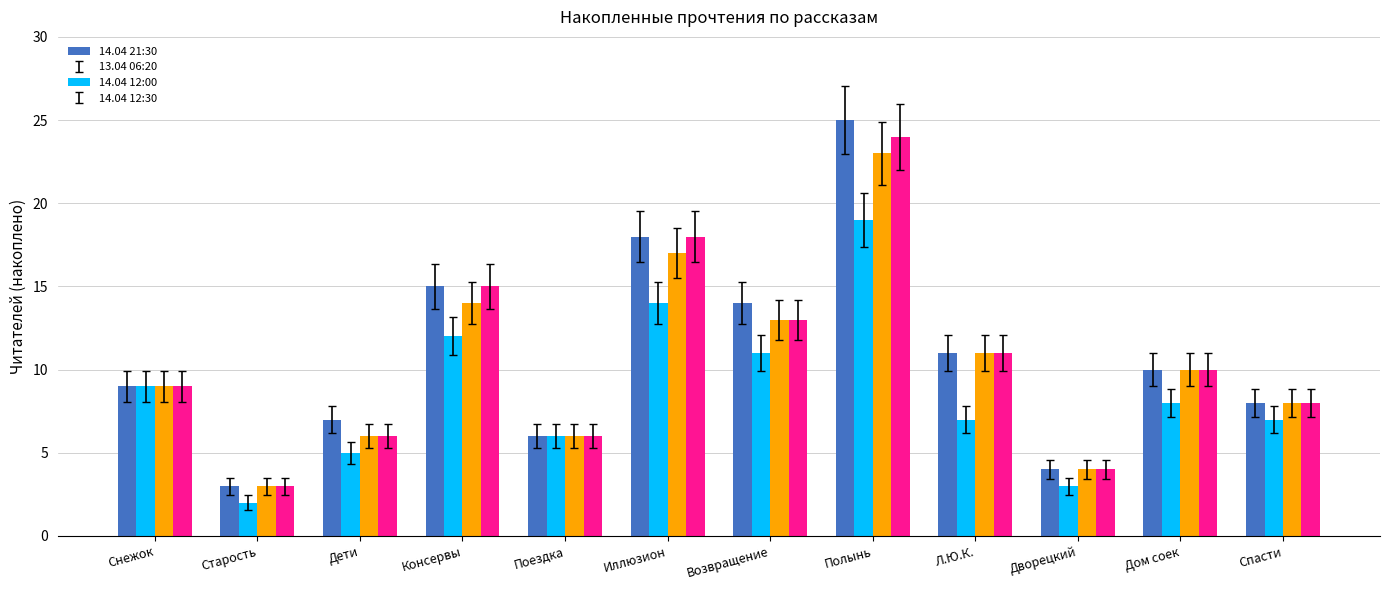

Reading left to right, transcribe all the data shown in this chart.

14.04 21:30: Снежок=9	Старость=3	Дети=7	Консервы=15	Поездка=6	Иллюзион=18	Возвращение=14	Полынь=25	Л.Ю.К.=11	Дворецкий=4	Дом соек=10	Спасти=8
13.04 06:20: Снежок=9	Старость=2	Дети=5	Консервы=12	Поездка=6	Иллюзион=14	Возвращение=11	Полынь=19	Л.Ю.К.=7	Дворецкий=3	Дом соек=8	Спасти=7
14.04 12:00: Снежок=9	Старость=3	Дети=6	Консервы=14	Поездка=6	Иллюзион=17	Возвращение=13	Полынь=23	Л.Ю.К.=11	Дворецкий=4	Дом соек=10	Спасти=8
14.04 12:30: Снежок=9	Старость=3	Дети=6	Консервы=15	Поездка=6	Иллюзион=18	Возвращение=13	Полынь=24	Л.Ю.К.=11	Дворецкий=4	Дом соек=10	Спасти=8